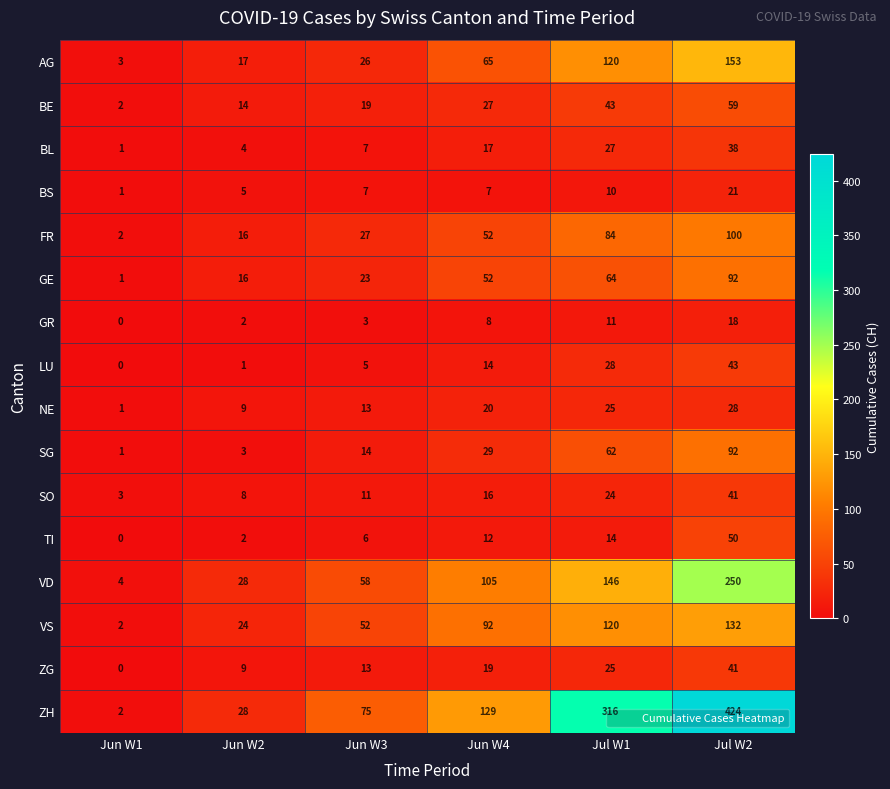

True or false: SG has a value of 109 at Jul W1.

False